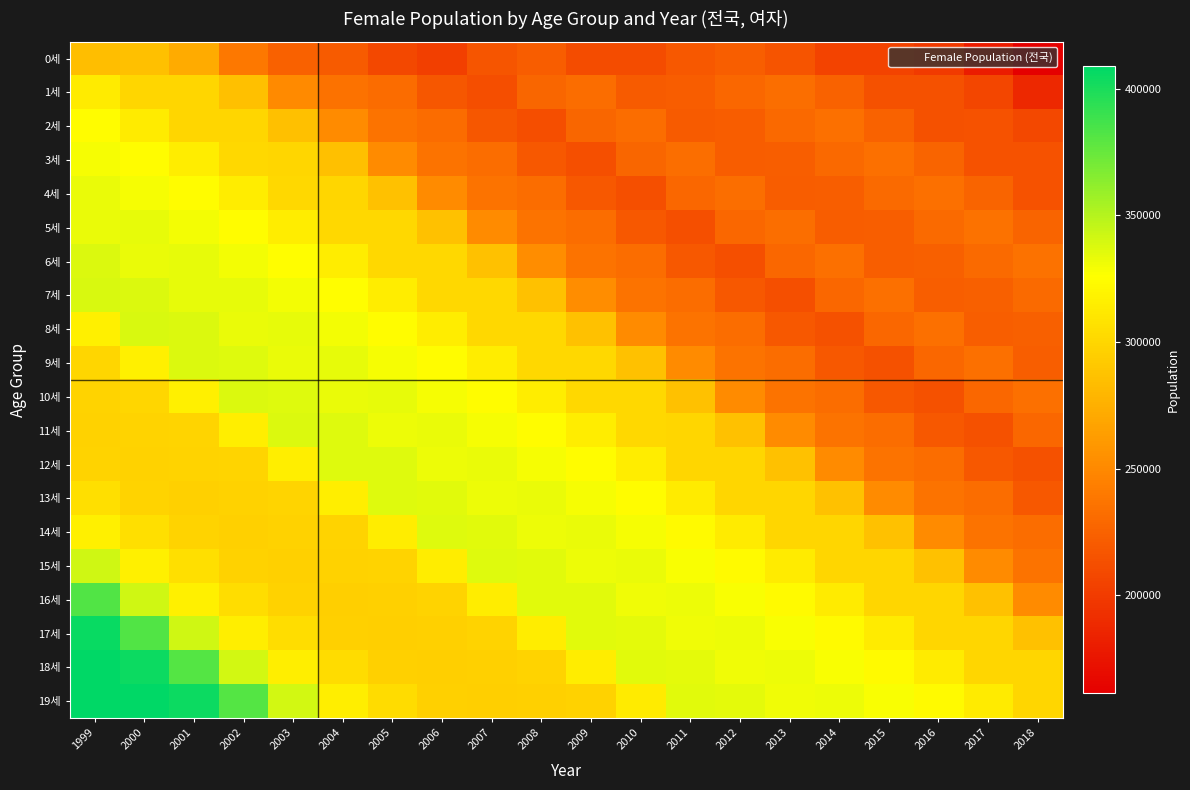

What is the maximum value shown in the chart?

408765.0